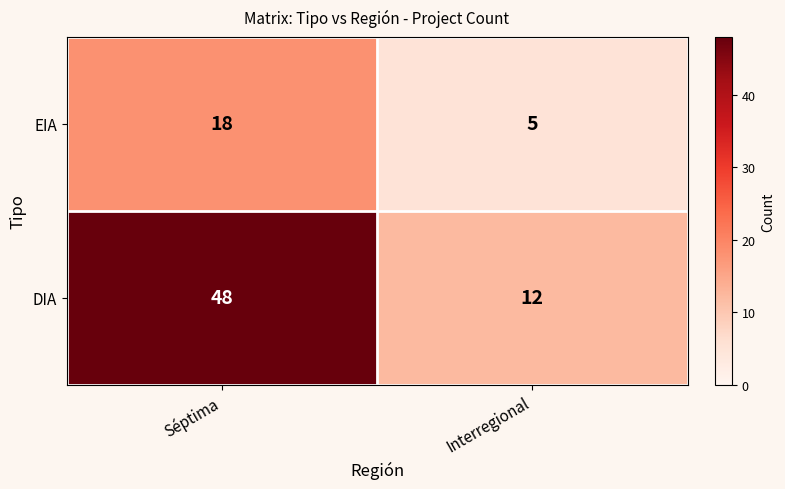

What is the difference between the maximum and minimum values in the DIA series?

36